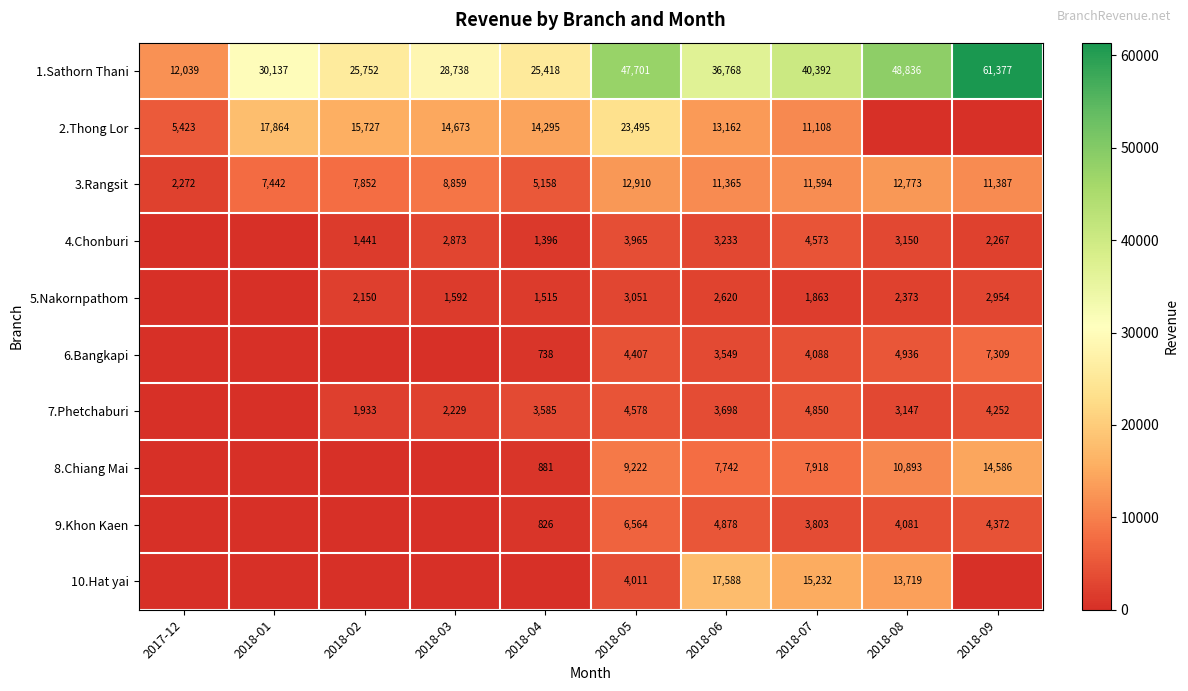

What is the difference between the 1.Sathorn Thani values at 2017-12 and 2018-08?

36797